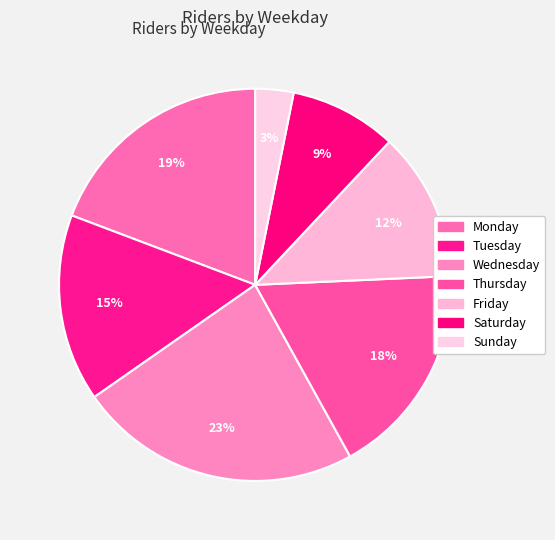

What percentage is the Friday slice, to the nearest percent?

12%